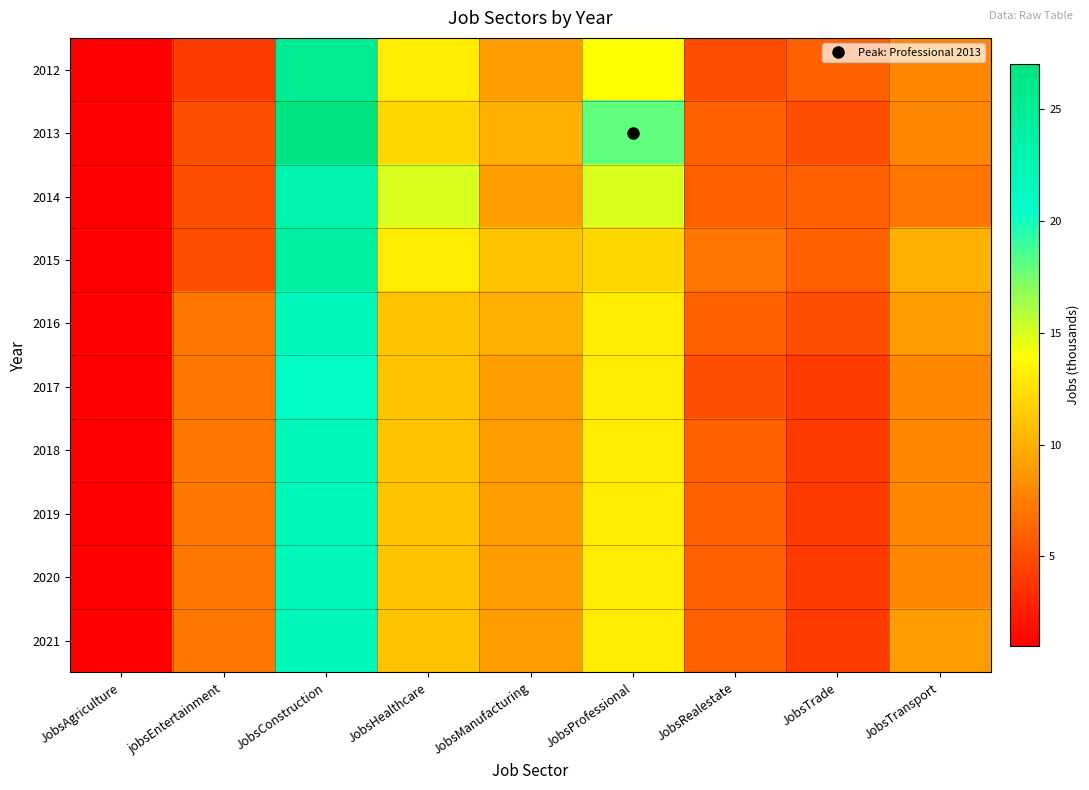

Reading left to right, what are all the values shown in this chart?

2012: JobsAgriculture=1	jobsEntertainment=4	JobsConstruction=25	JobsHealthcare=13	JobsManufacturing=9	JobsProfessional=14	JobsRealestate=5	JobsTrade=6	JobsTransport=8
2013: JobsAgriculture=1	jobsEntertainment=5	JobsConstruction=27	JobsHealthcare=12	JobsManufacturing=10	JobsProfessional=18	JobsRealestate=6	JobsTrade=5	JobsTransport=8
2014: JobsAgriculture=1	jobsEntertainment=5	JobsConstruction=23	JobsHealthcare=15	JobsManufacturing=9	JobsProfessional=15	JobsRealestate=6	JobsTrade=6	JobsTransport=7
2015: JobsAgriculture=1	jobsEntertainment=5	JobsConstruction=24	JobsHealthcare=13	JobsManufacturing=11	JobsProfessional=12	JobsRealestate=7	JobsTrade=6	JobsTransport=10
2016: JobsAgriculture=1	jobsEntertainment=7	JobsConstruction=22	JobsHealthcare=11	JobsManufacturing=10	JobsProfessional=13	JobsRealestate=6	JobsTrade=5	JobsTransport=9
2017: JobsAgriculture=1	jobsEntertainment=7	JobsConstruction=21	JobsHealthcare=11	JobsManufacturing=9	JobsProfessional=13	JobsRealestate=5	JobsTrade=4	JobsTransport=8
2018: JobsAgriculture=1	jobsEntertainment=7	JobsConstruction=22	JobsHealthcare=11	JobsManufacturing=9	JobsProfessional=13	JobsRealestate=6	JobsTrade=4	JobsTransport=8
2019: JobsAgriculture=1	jobsEntertainment=7	JobsConstruction=22	JobsHealthcare=11	JobsManufacturing=9	JobsProfessional=13	JobsRealestate=6	JobsTrade=4	JobsTransport=8
2020: JobsAgriculture=1	jobsEntertainment=7	JobsConstruction=22	JobsHealthcare=11	JobsManufacturing=9	JobsProfessional=13	JobsRealestate=6	JobsTrade=4	JobsTransport=8
2021: JobsAgriculture=1	jobsEntertainment=7	JobsConstruction=22	JobsHealthcare=11	JobsManufacturing=9	JobsProfessional=13	JobsRealestate=6	JobsTrade=4	JobsTransport=9